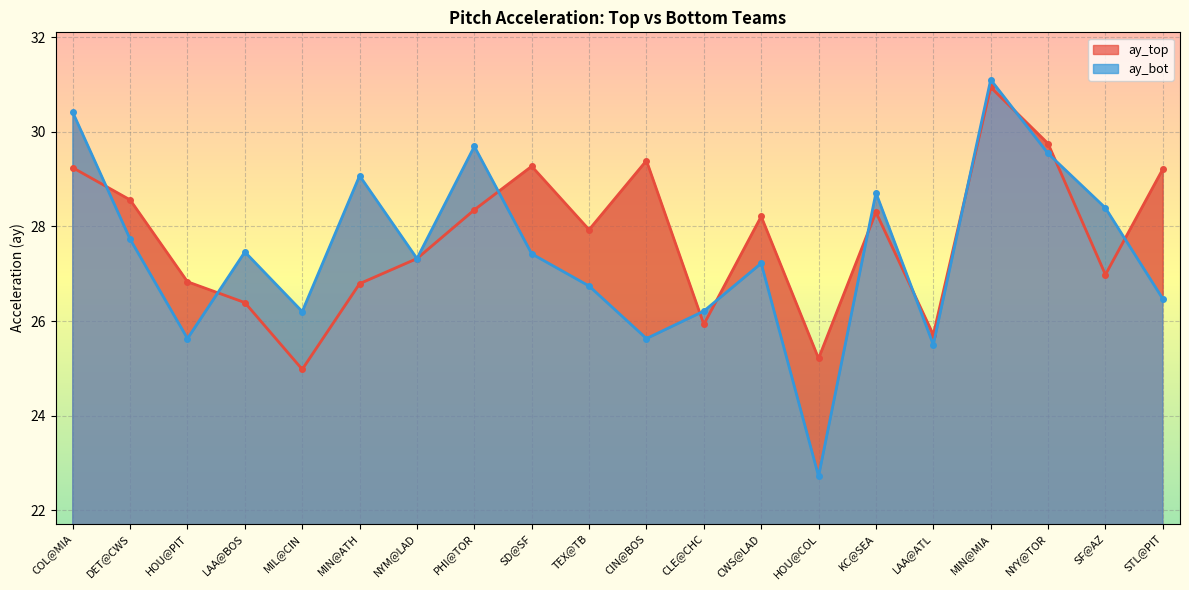

What is the label of the 11th point from the right?

TEX@TB